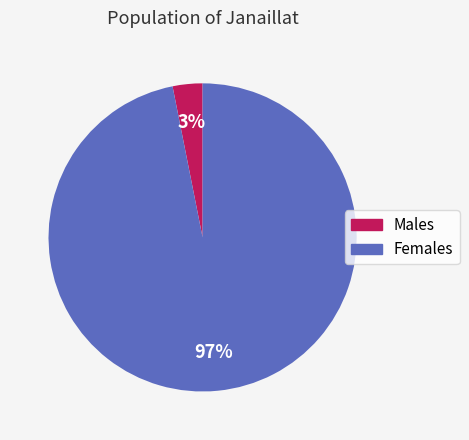

Is the sum of Females and Males greater than half?

Yes